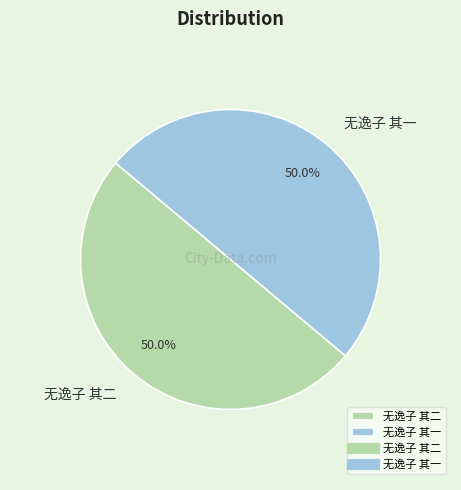

What percentage is NOT represented by 无逸子 其二?

50.0%